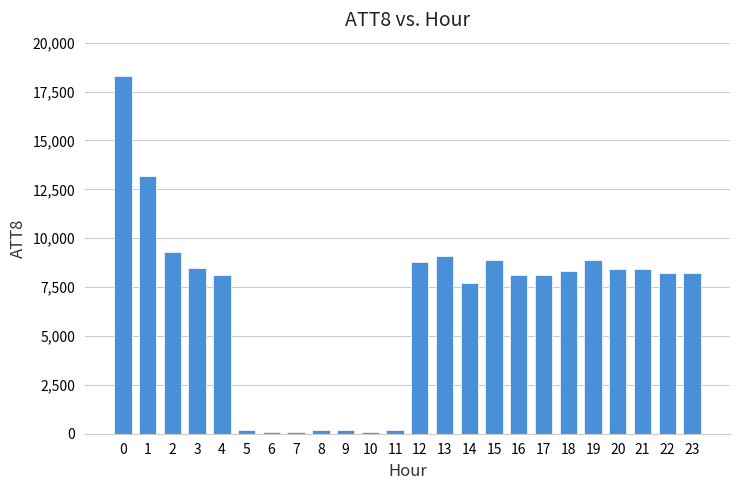

What is the change in value from 2 to 22?

-1100